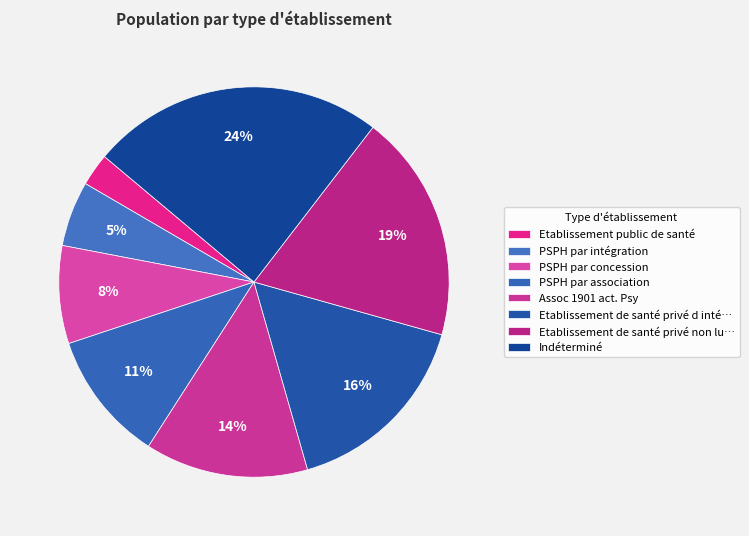

To the nearest percent, what portion does Etablissement public de santé represent?

3%